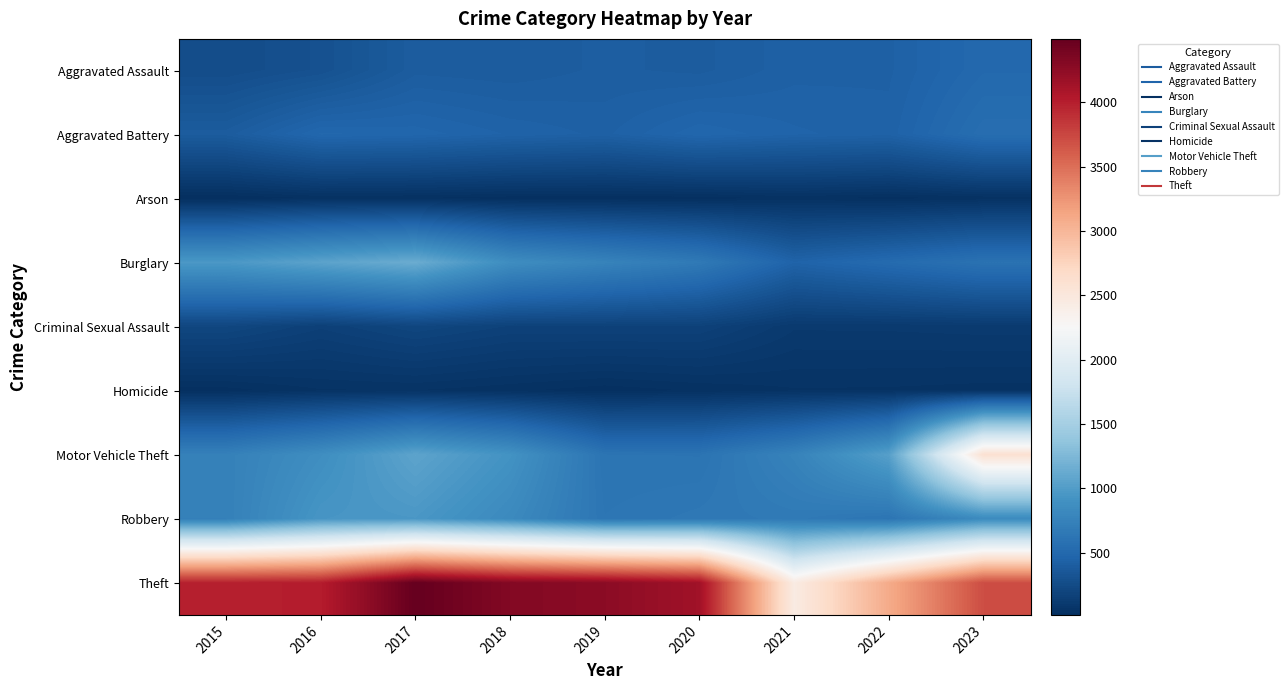

At which category does the chart reach its peak across all series?

2017